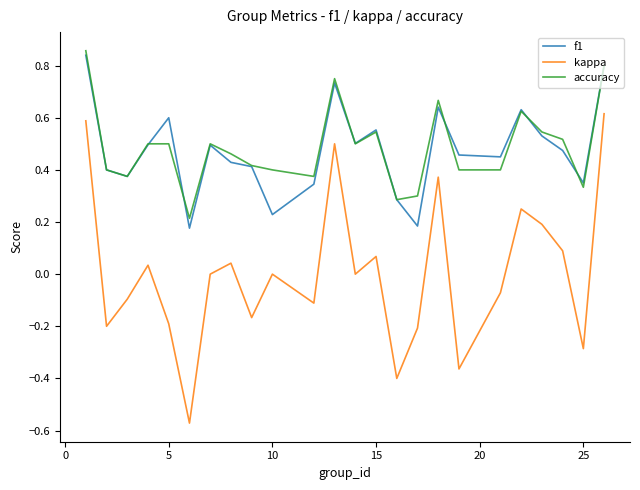

How many interior local peaks does the kappa series have?

7